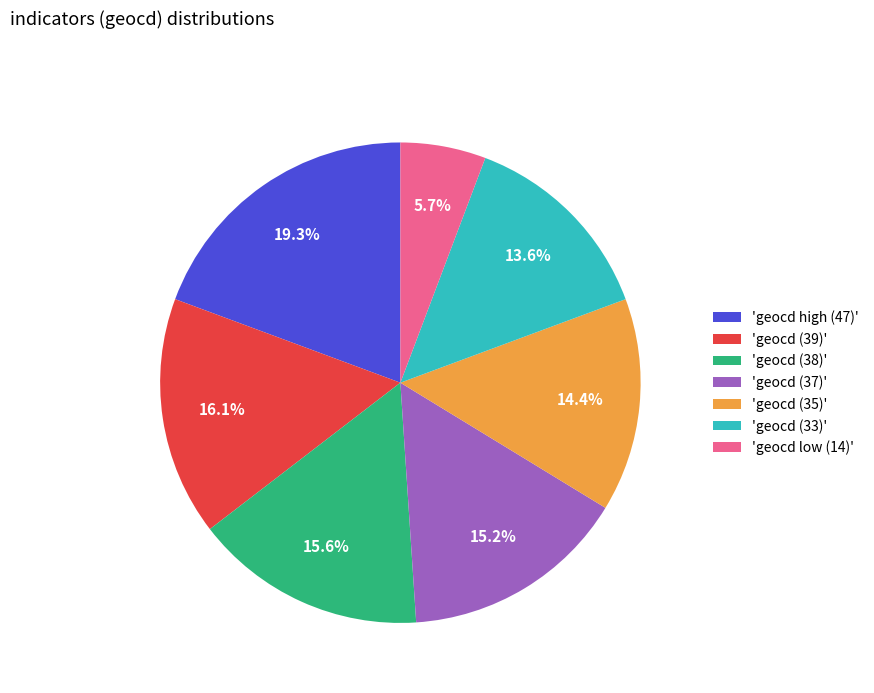

To the nearest percent, what is the difference between the largest and smallest slice percentages?

14%